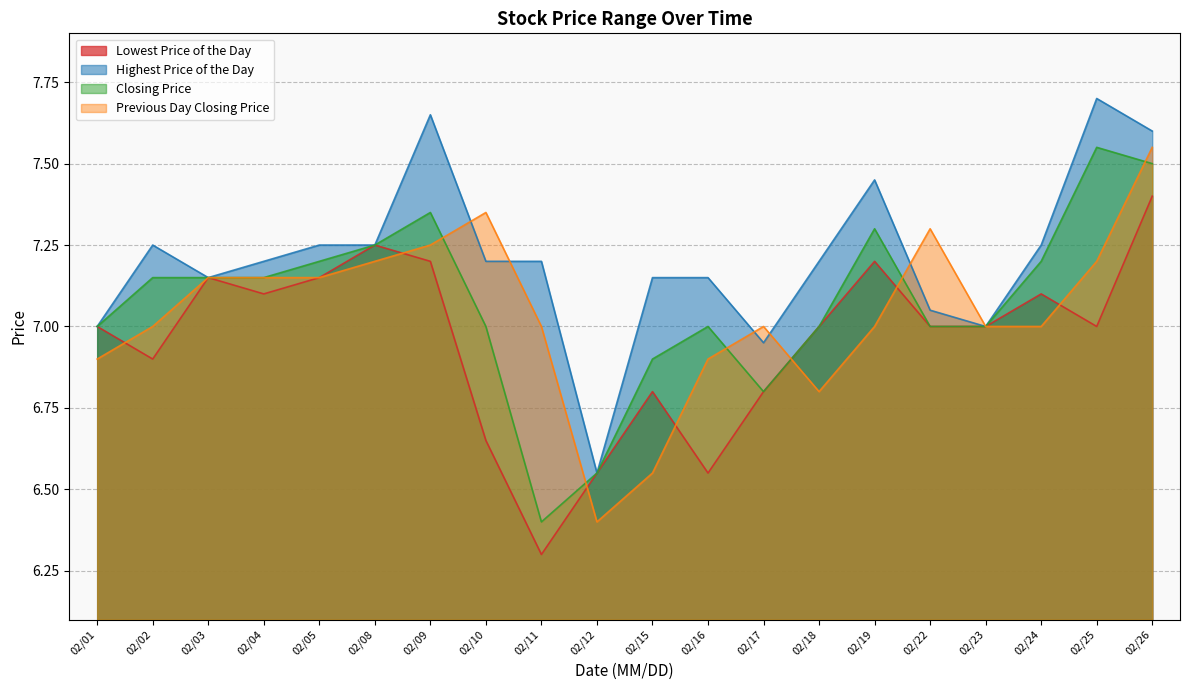

What is the maximum value for Lowest Price of the Day?

7.4